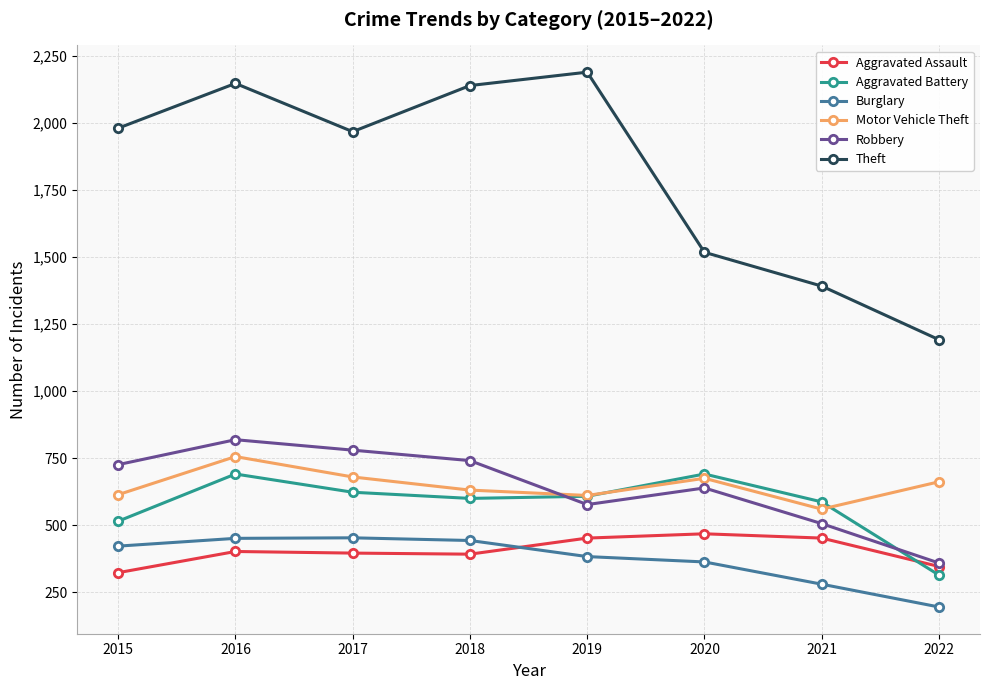

What is the greatest value displayed?

2190